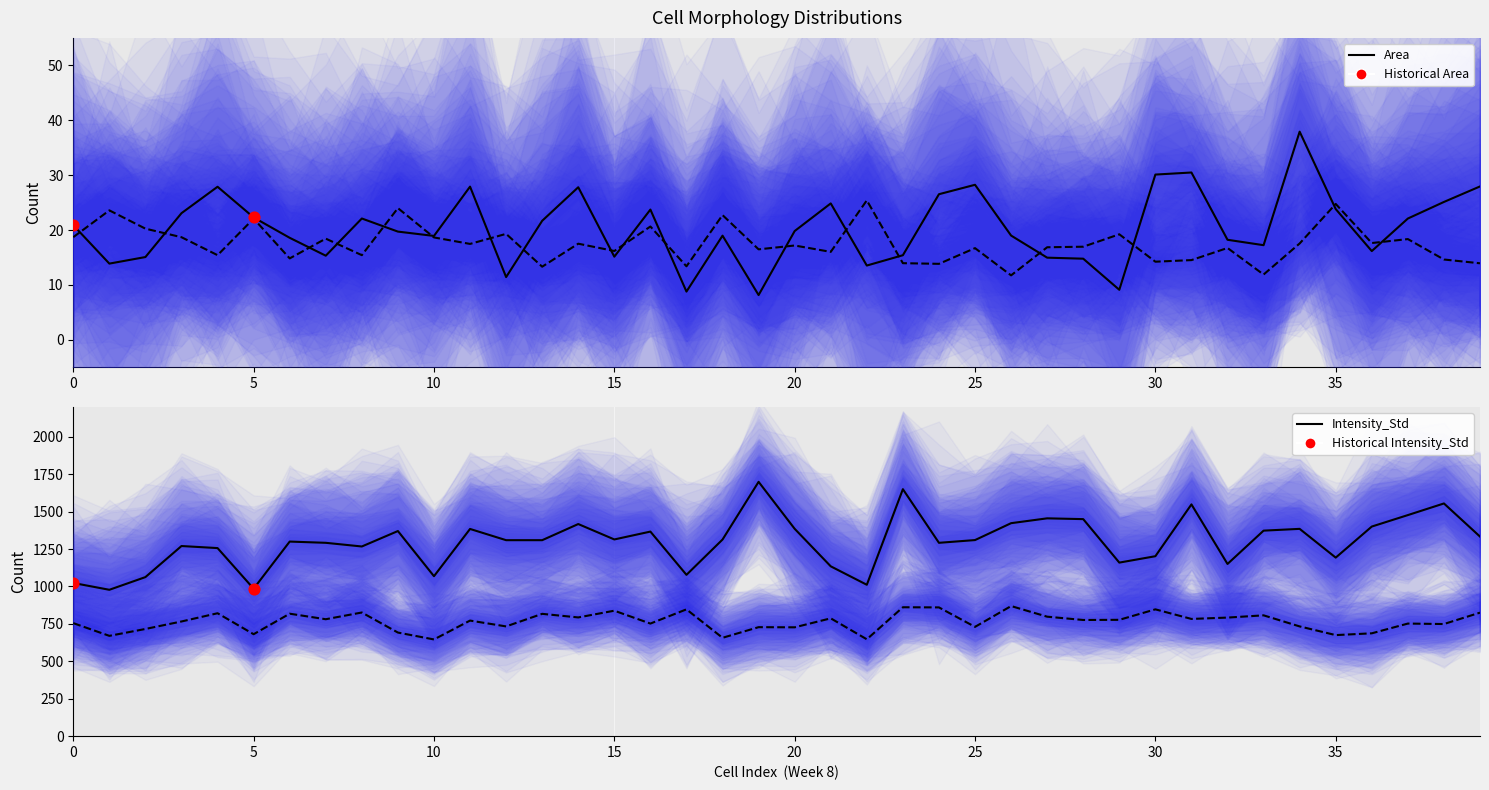

Which series contains the lowest Y value?

Area